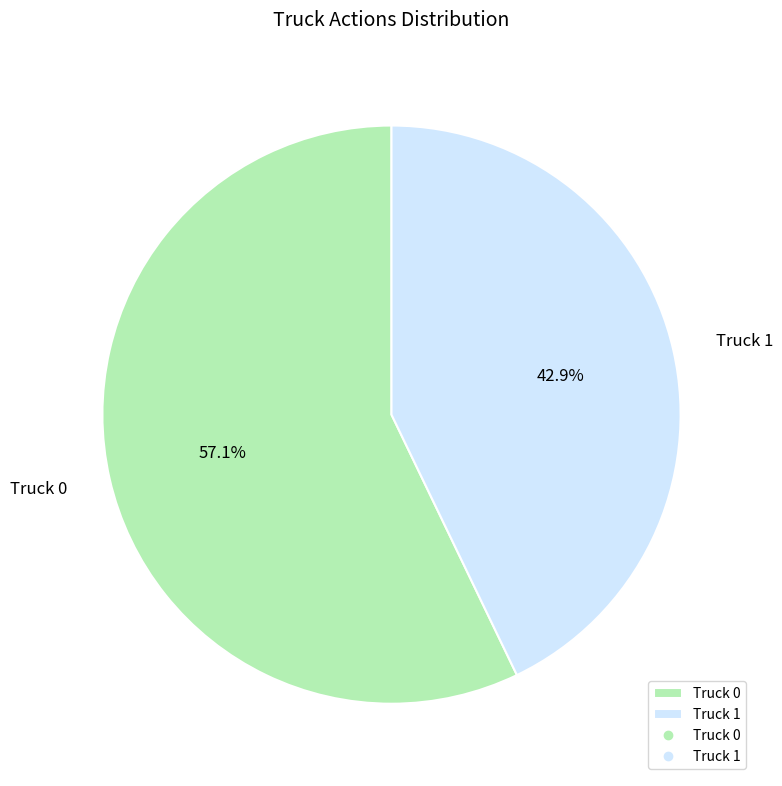

Is Truck 0 the majority of the pie?

Yes